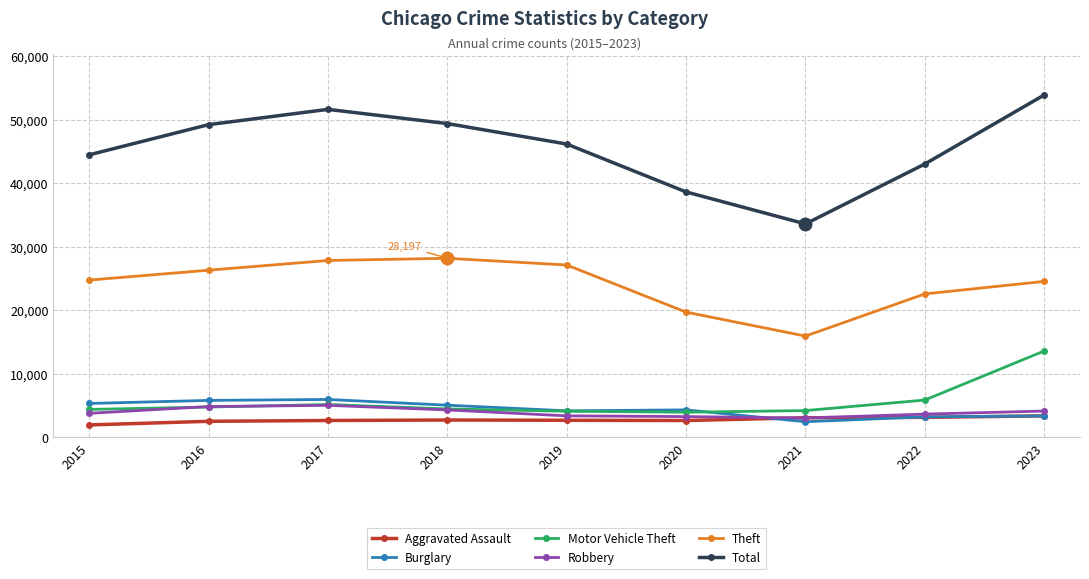

Which series has the largest total across all categories?

Total